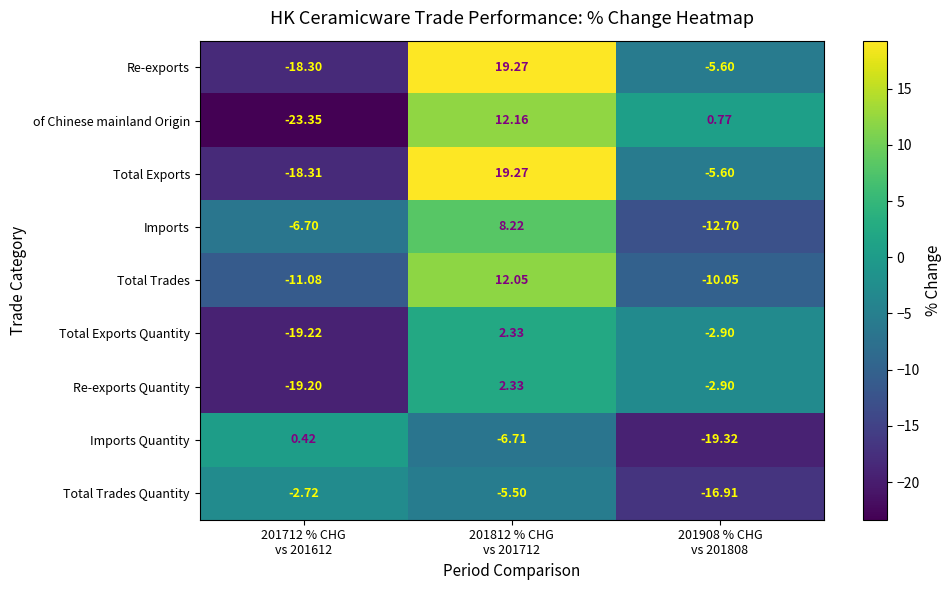

Which series has the widest spread of values?

Total Exports